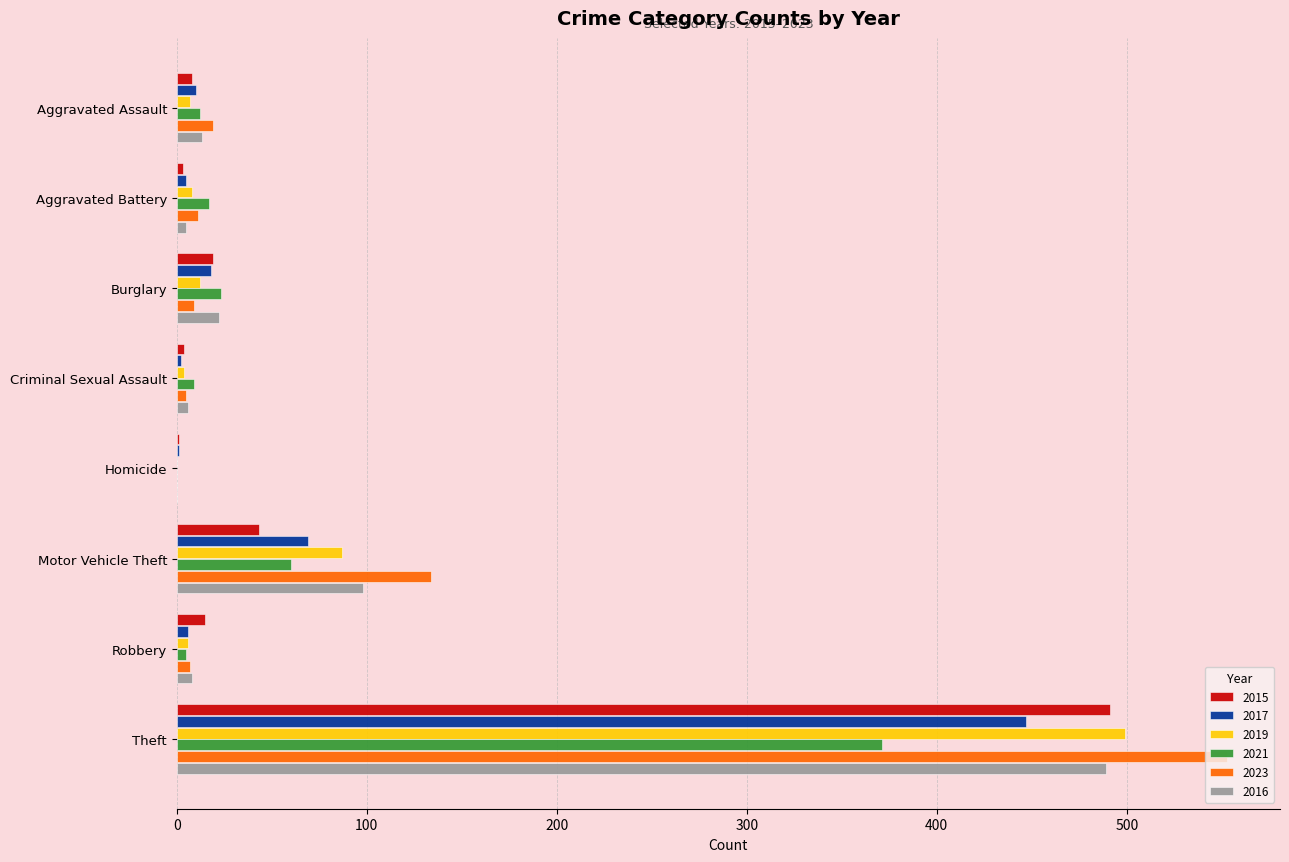

How many distinct data groups are displayed?

6